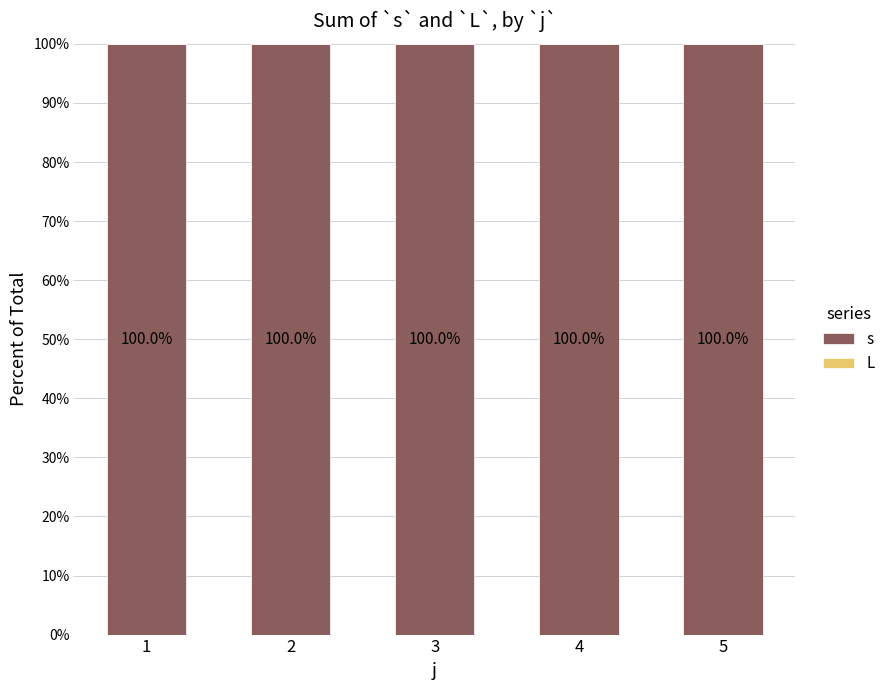

Is it true that s equals 58 at 4?

False